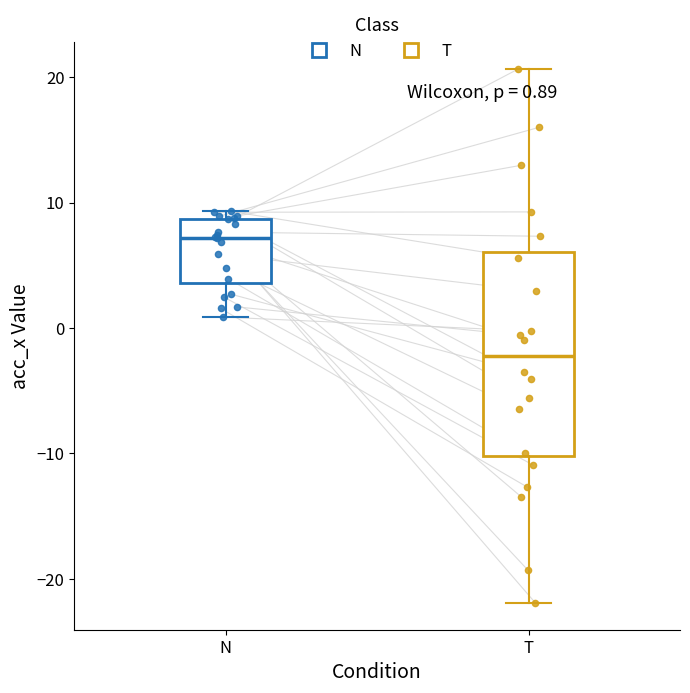

Which box is the tallest, from its lower edge to its upper edge?

T